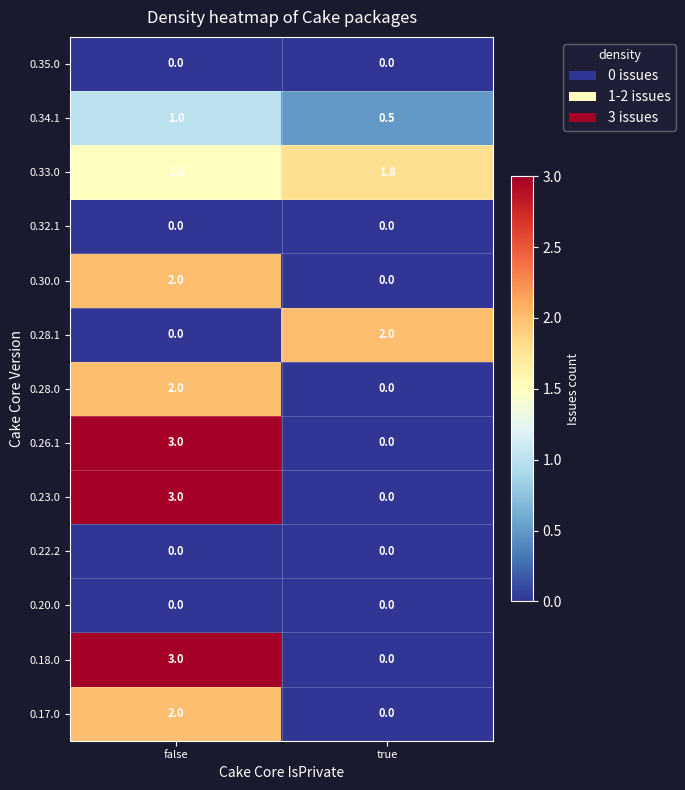

What is the difference between the highest and lowest values at false?

3.0